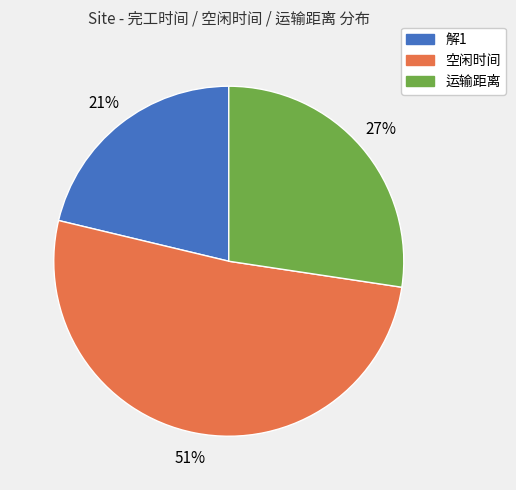

Which has a higher value, 解1 or 运输距离?

运输距离